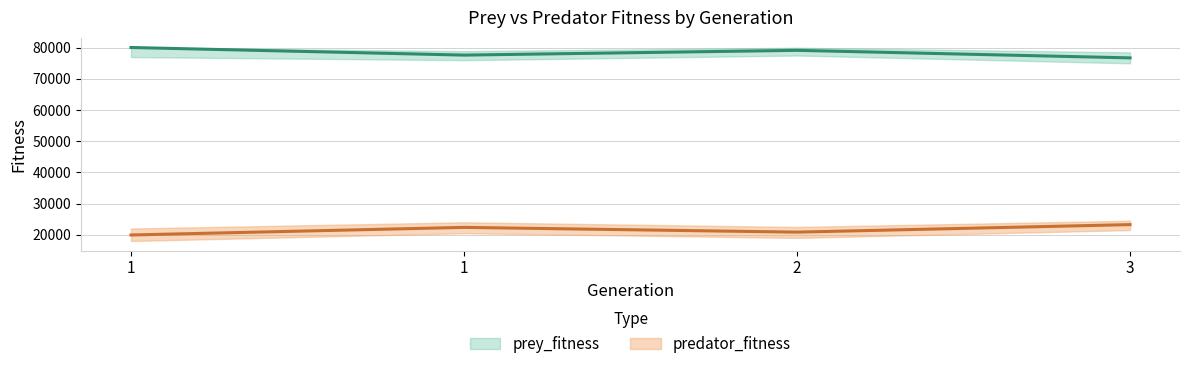

Between 2 and 3, which series saw the biggest shift?

prey_fitness